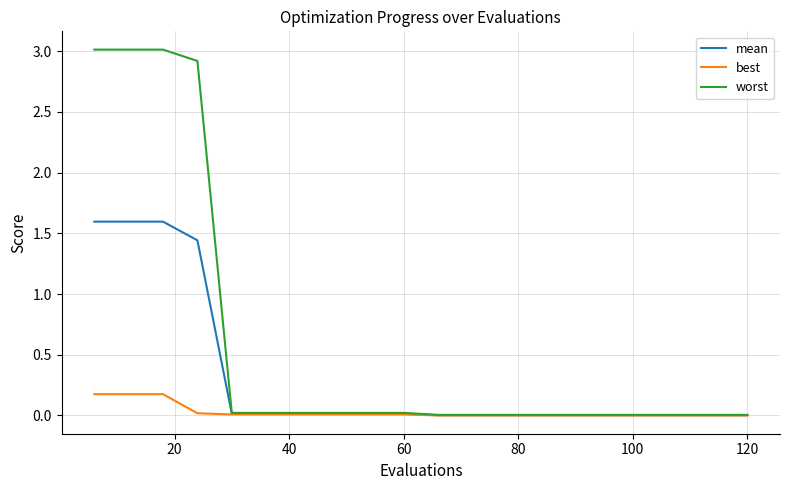

Which series has the largest range (max minus min)?

worst